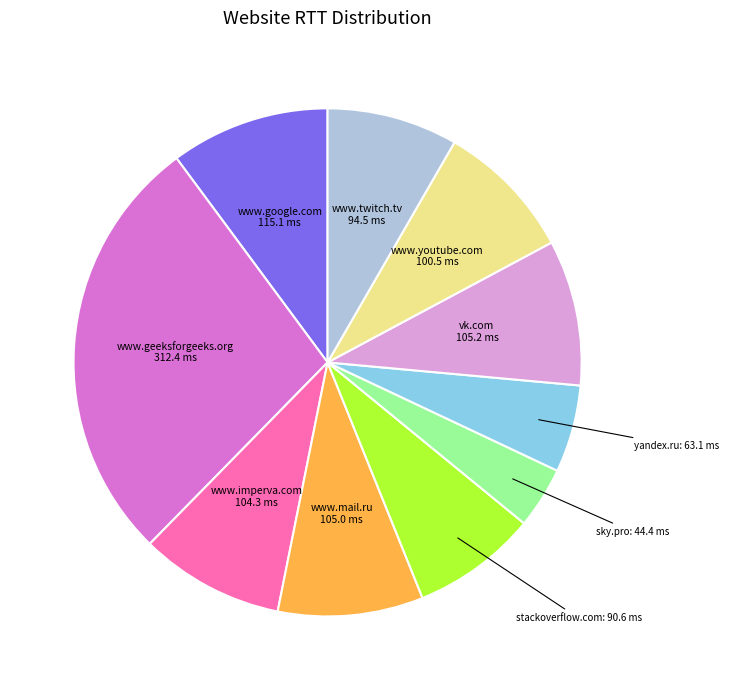

Does any single category account for the majority?

No